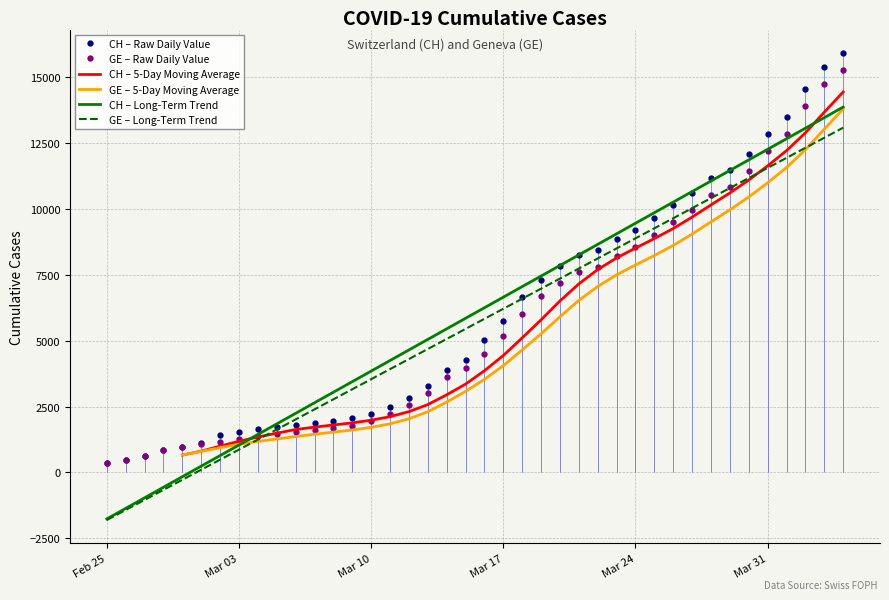

What is the maximum value for GE – Raw Daily Value?

15284.0